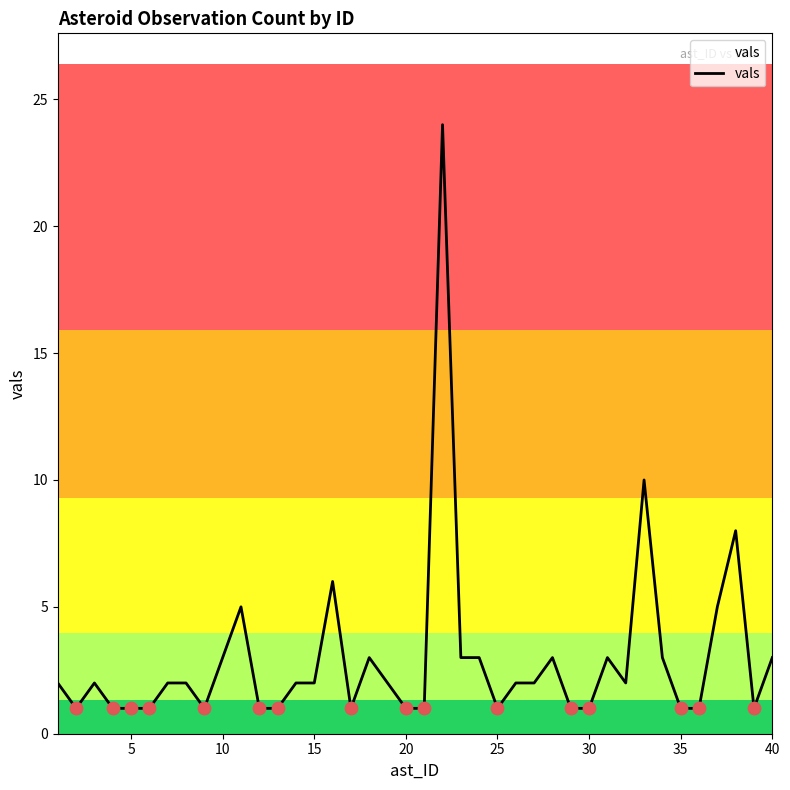

What is the difference between the maximum and minimum values?

23